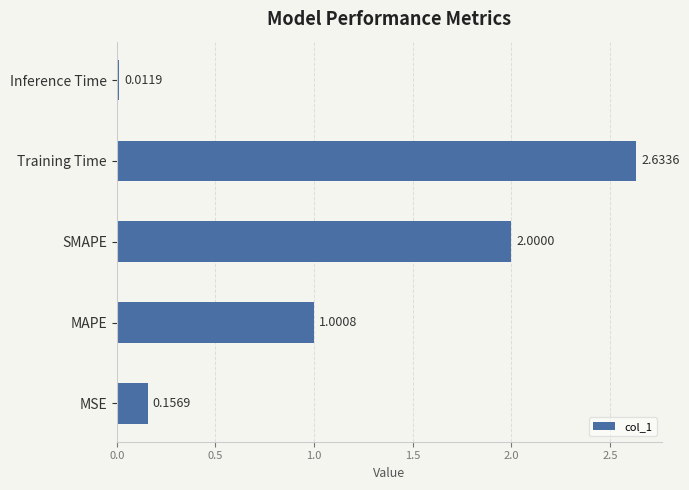

Between SMAPE and MAPE, which is larger?

SMAPE